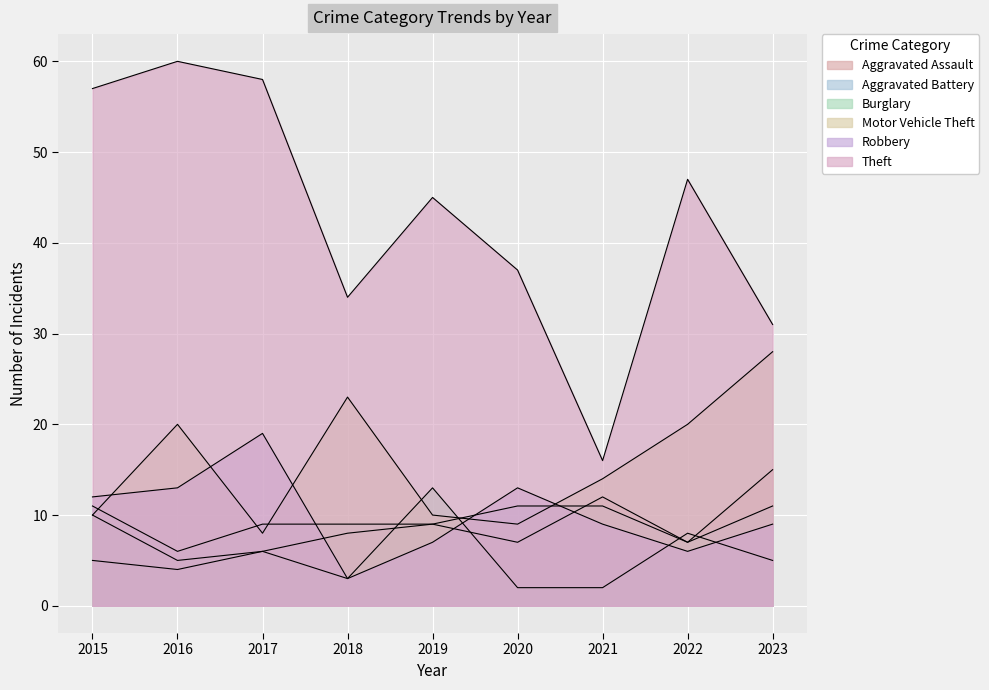

How many values in the Motor Vehicle Theft series are below 14?

4